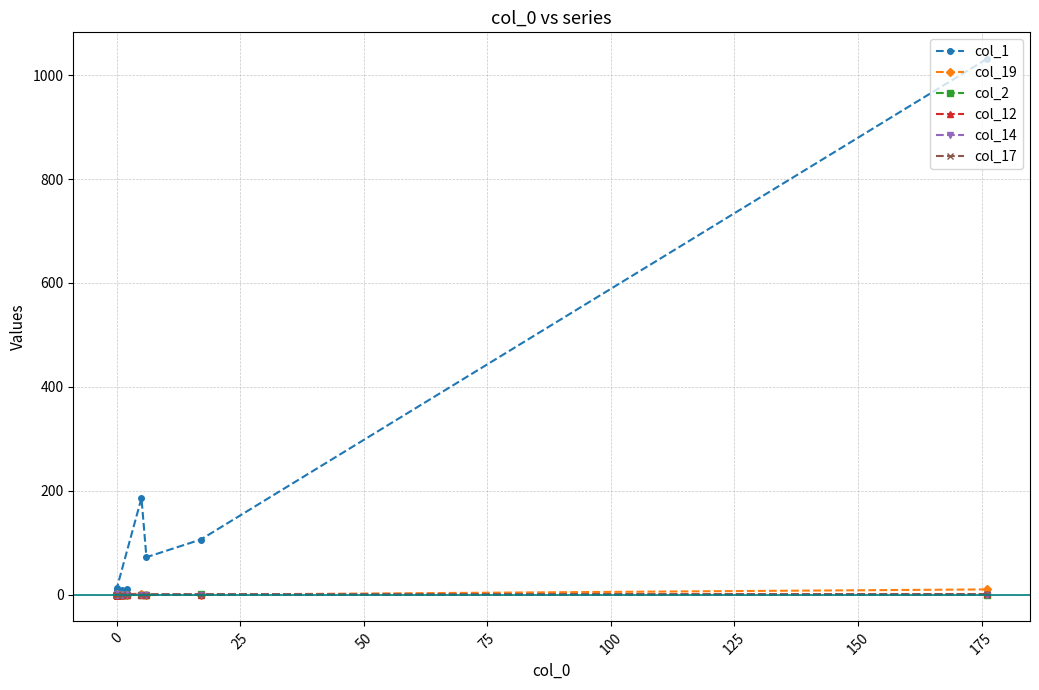

Does the chart have visible grid lines?

Yes